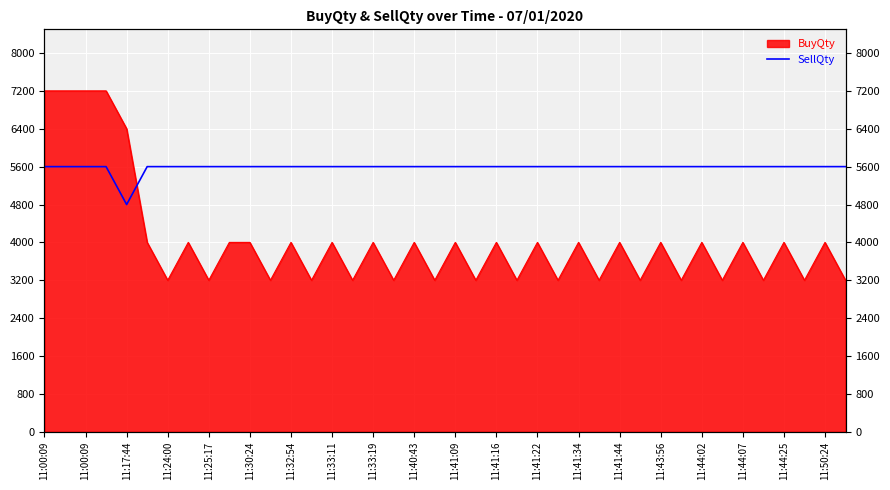

How many lines are shown in the chart?

1